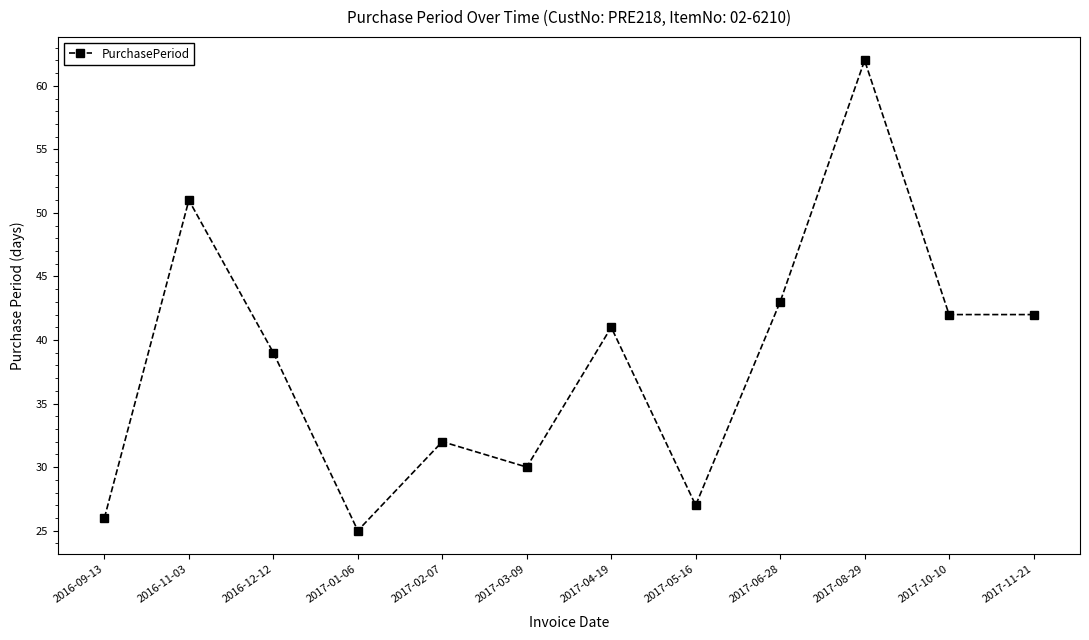

Which category has the lowest value across all series?

2017-01-06